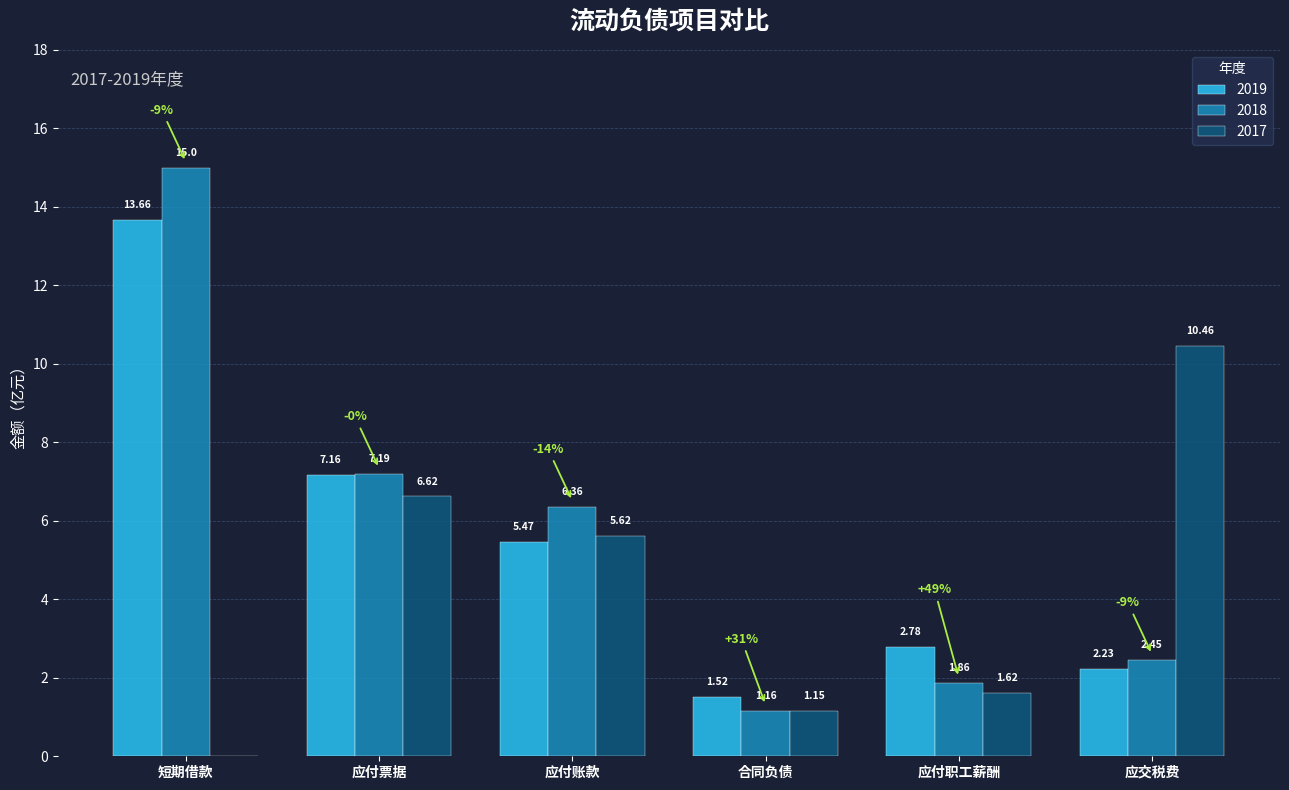

What is the greatest value displayed?

15.0